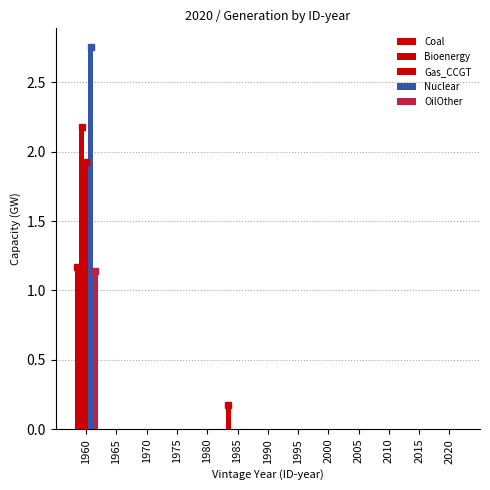

At which label does Nuclear reach its peak?

1960